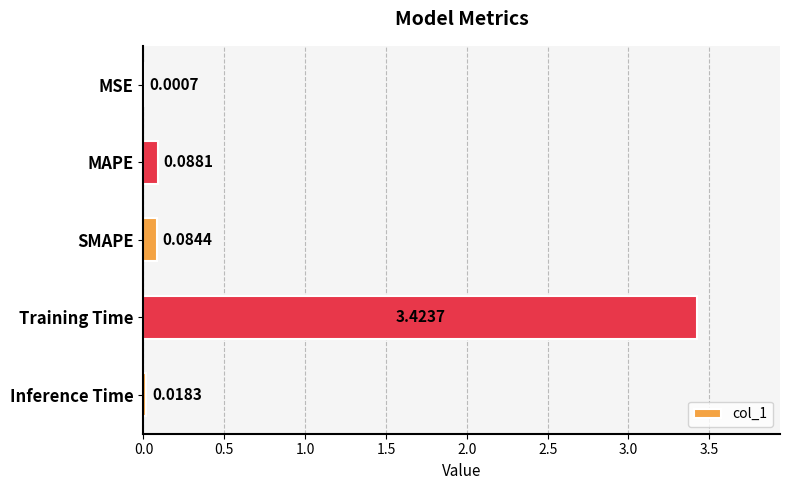

Which category has the highest value across all series?

Training Time